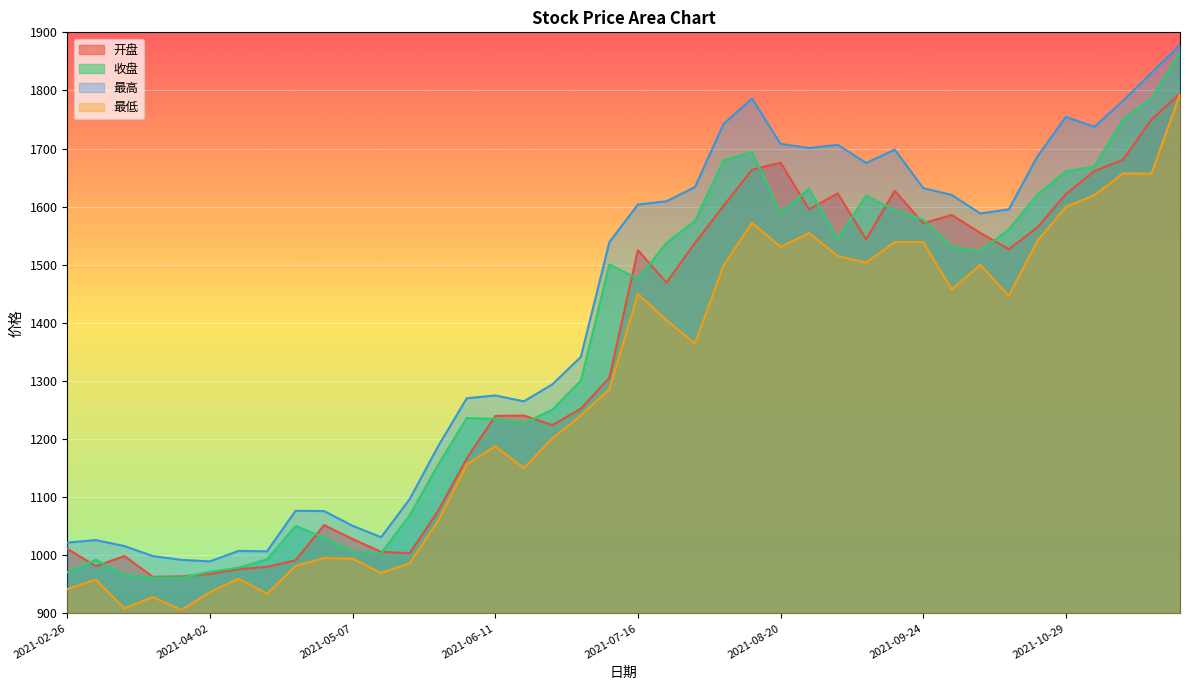

Which series has the widest spread of values?

收盘